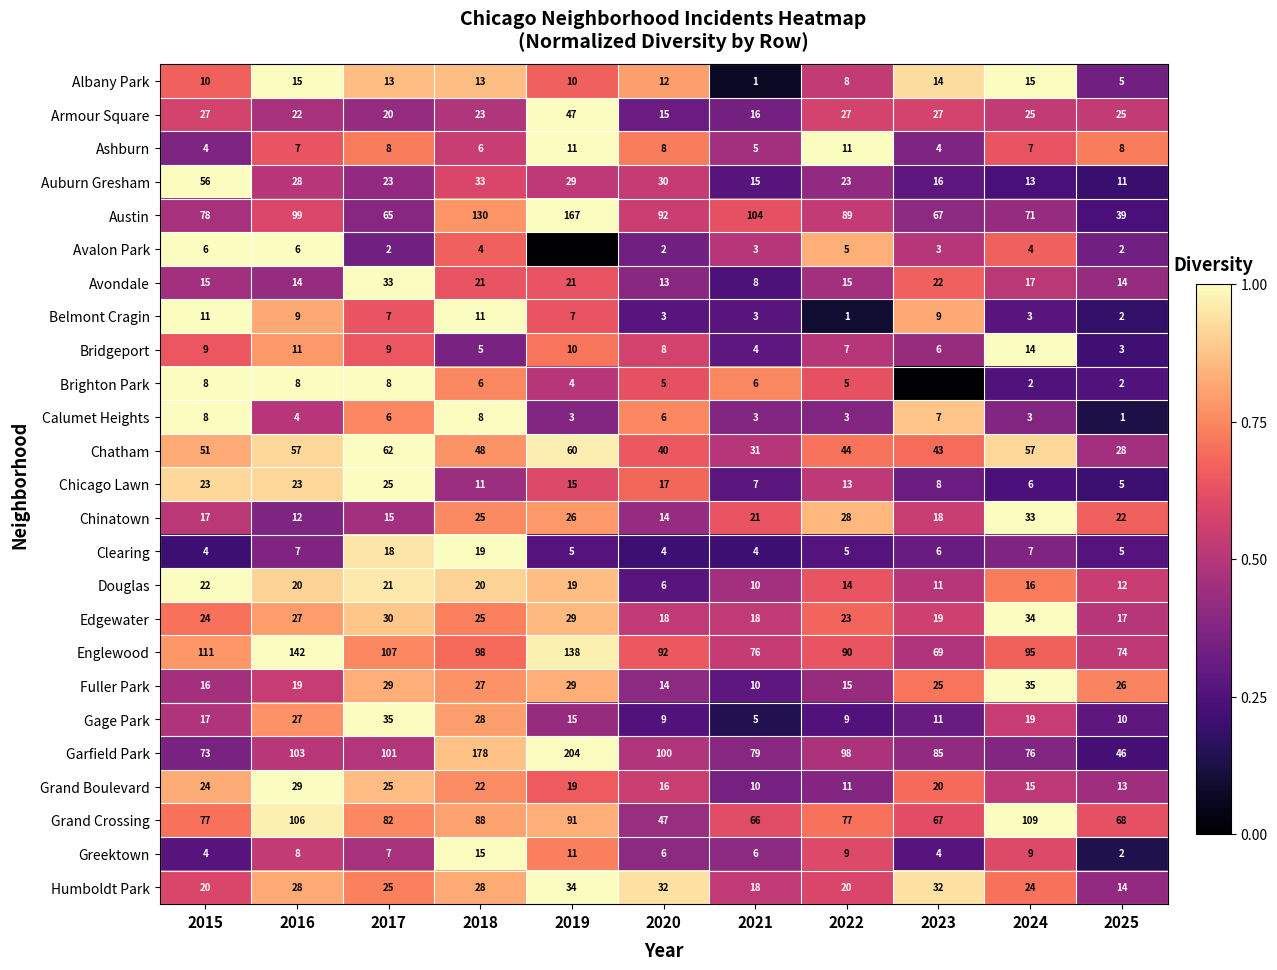

Is it true that Chatham equals 1.1 at 2023?

False